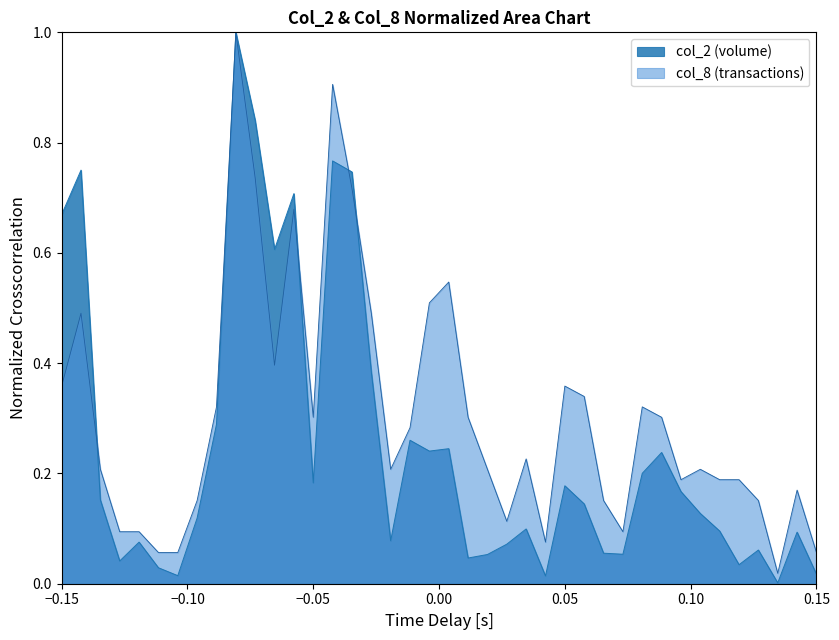

Which series has the largest total across all categories?

col_8 (transactions)